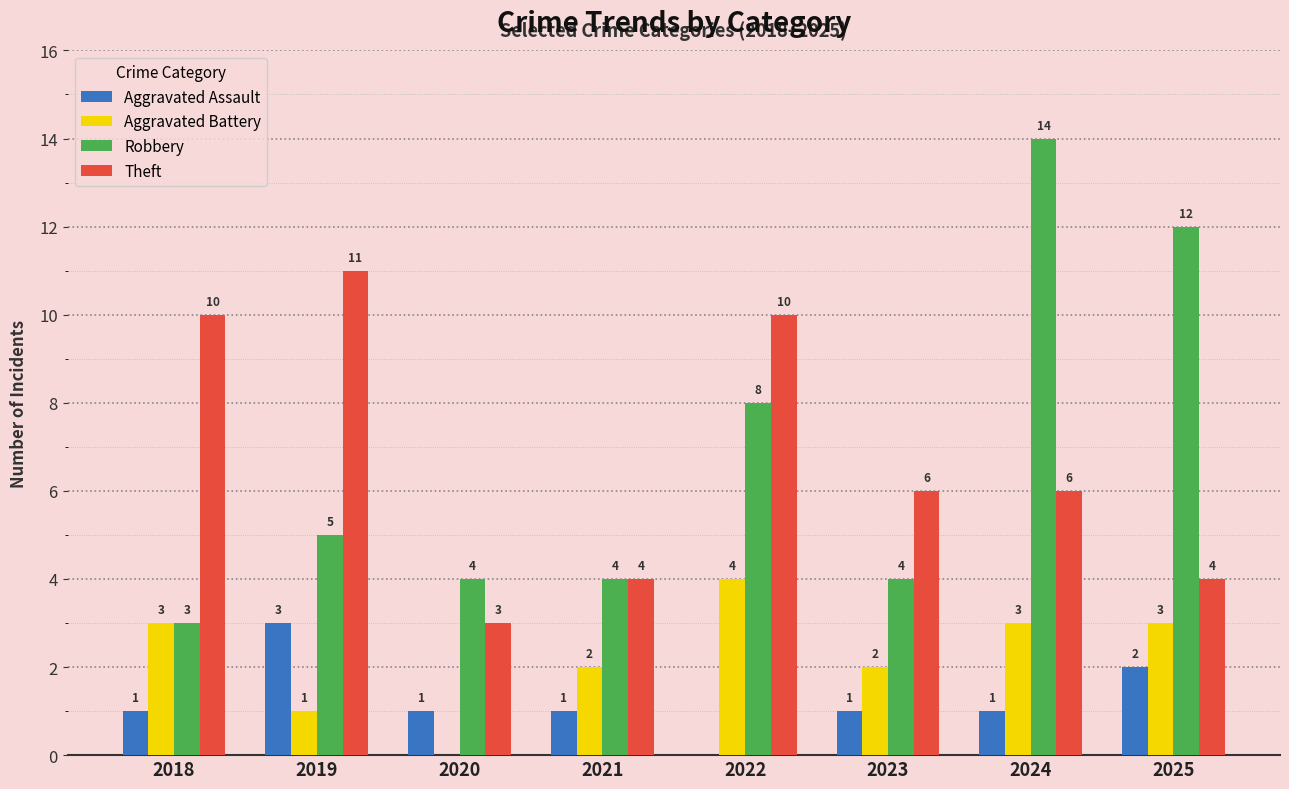

At which label does Aggravated Battery reach its peak?

2022